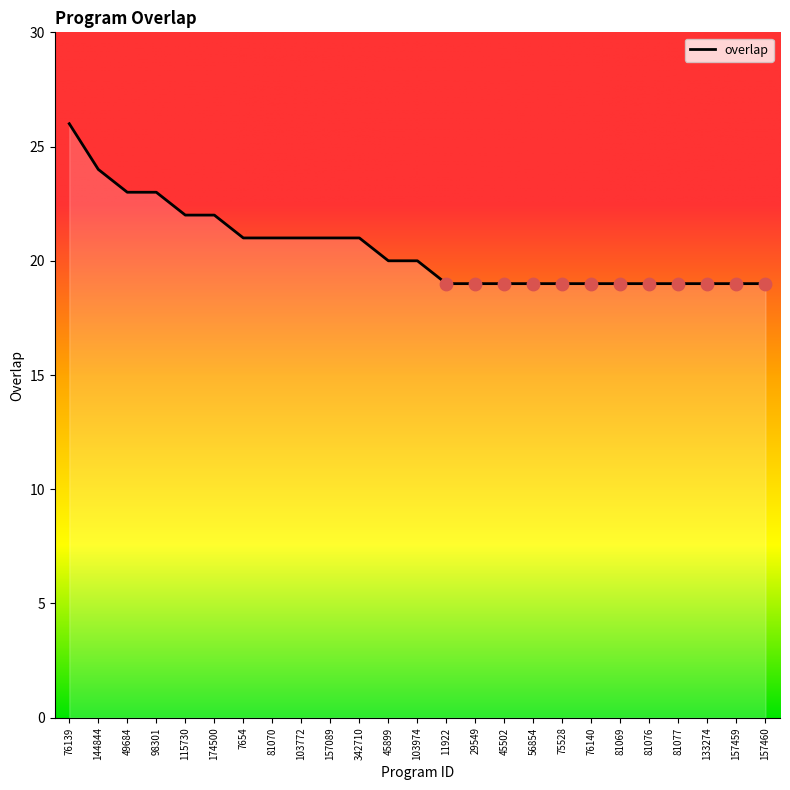

Approximately how many times larger is the value at 45502 compared to 342710?

0.9